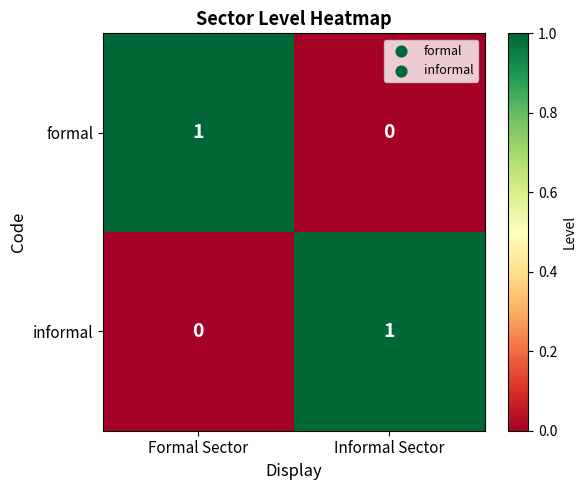

How many distinct data groups are displayed?

2